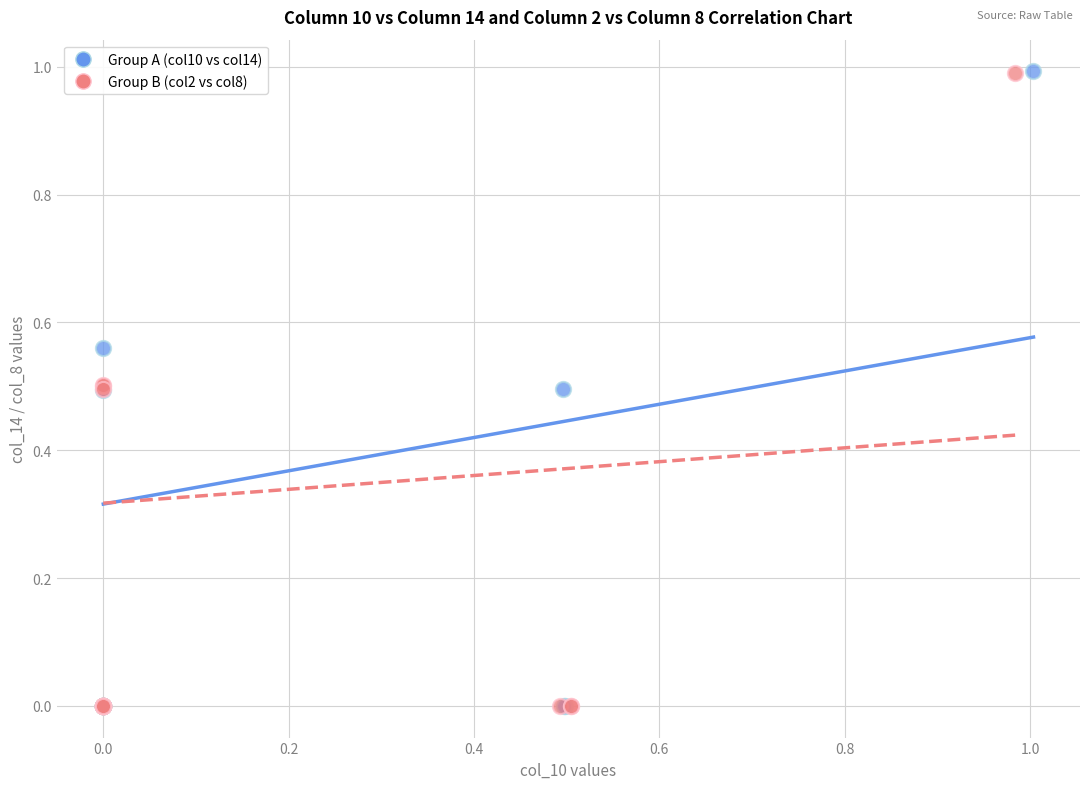

Which series has the widest spread of Y values?

Group A (col10 vs col14)